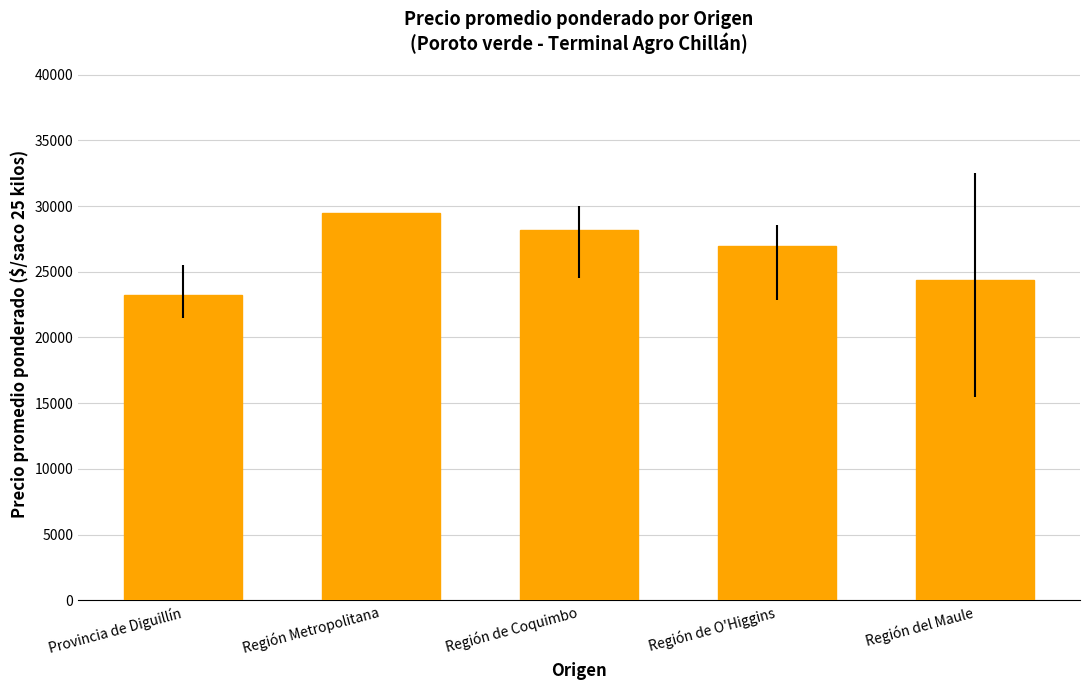

List the labels in order of value, largest first.

Región Metropolitana, Región de Coquimbo, Región de O'Higgins, Región del Maule, Provincia de Diguillín